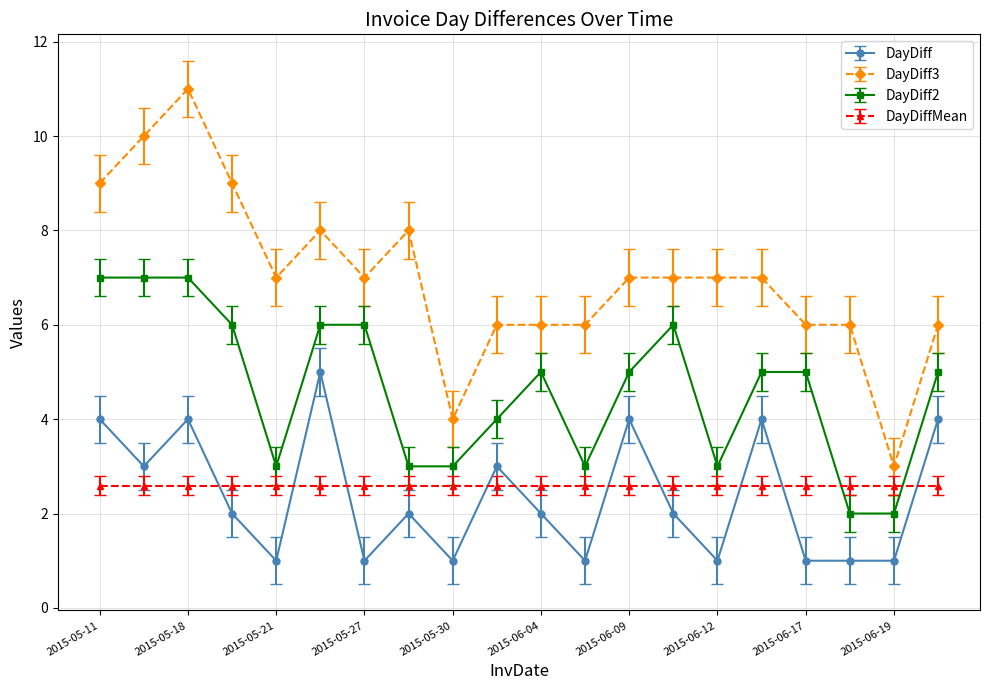

True or false: DayDiff2 has more than 0 points higher than both neighbors.

True